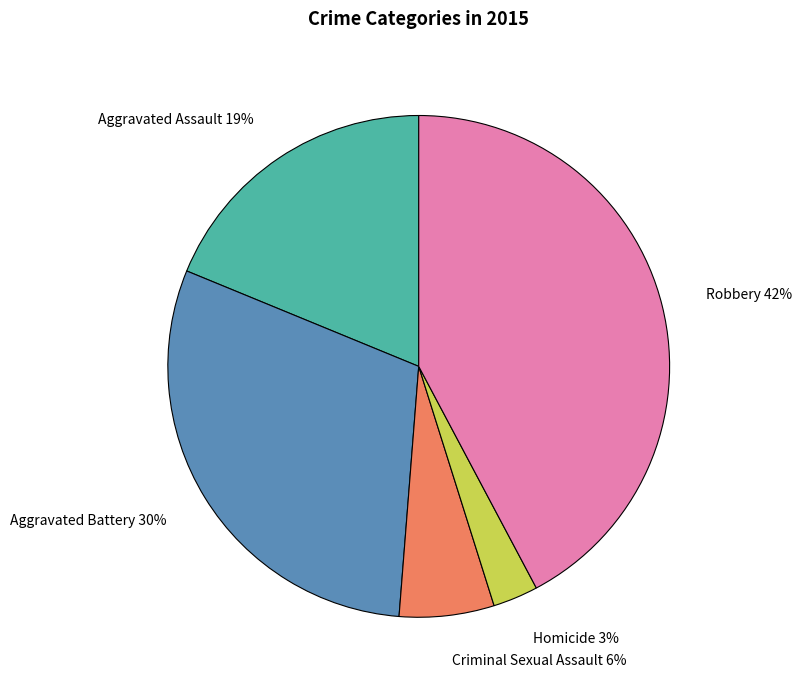

How many segments does this pie chart have?

5